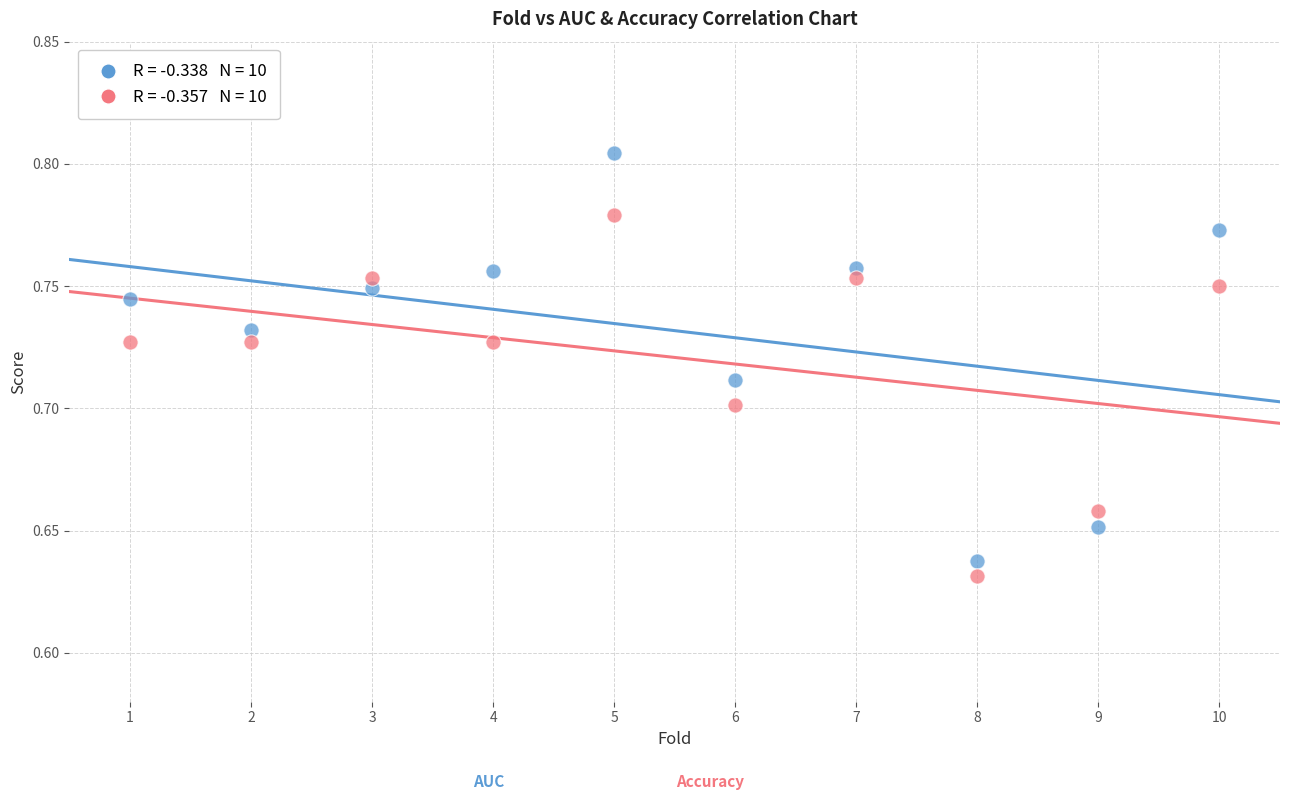

Across all data points, what is the range of X values (max minus min)?

9.0